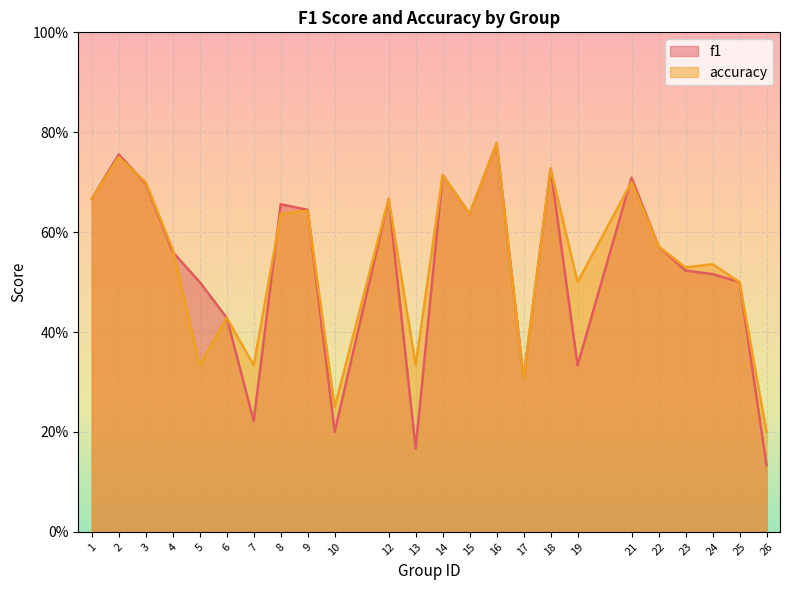

How many lines are shown in the chart?

2